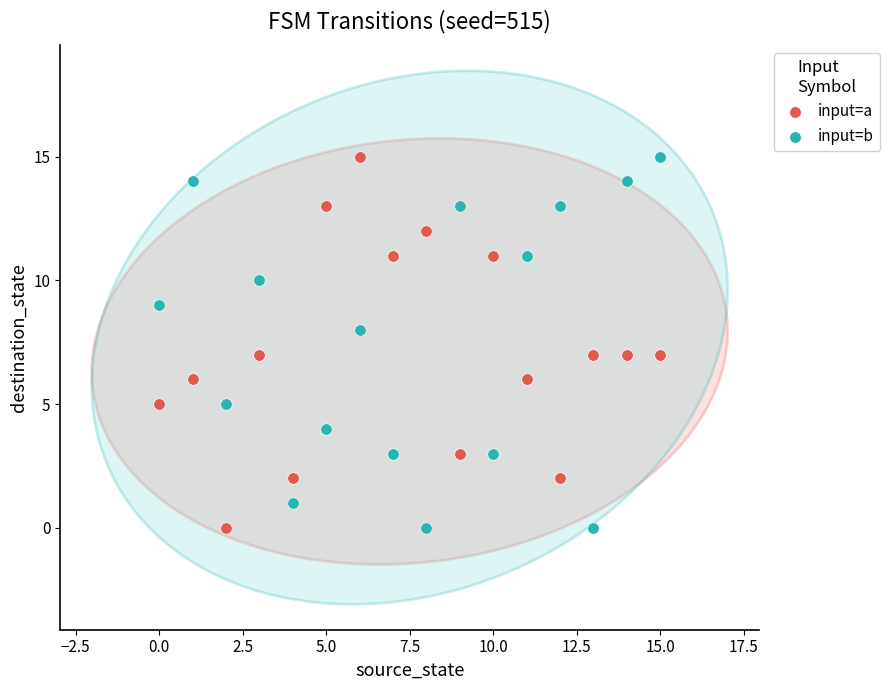

Across all data points, what is the range of Y values (max minus min)?

15